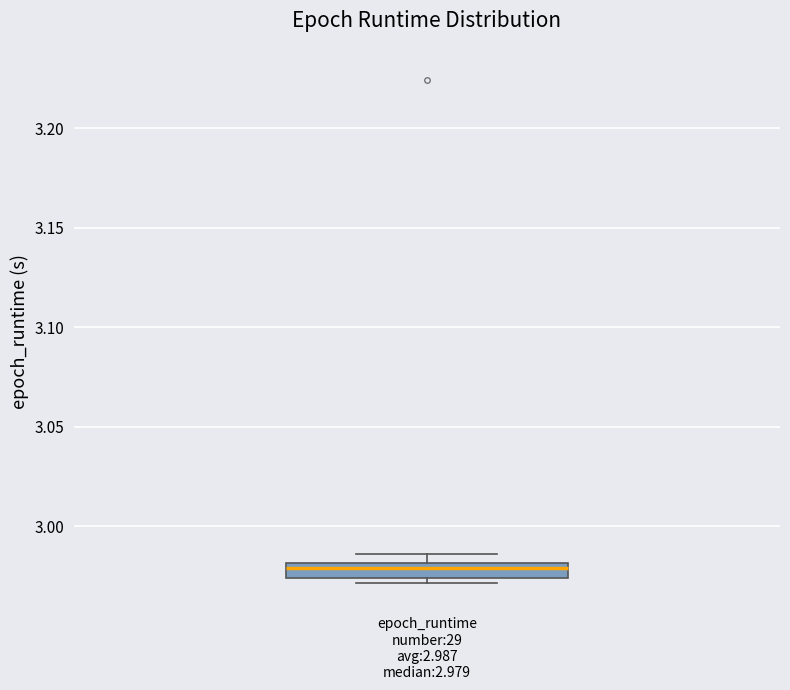

Where is the lower edge of the box for epoch_runtime number:29 avg:2.987 median:2.979 on the y-axis? The values are not printed on the chart, so give them approximately, as read against the axis.

2.975